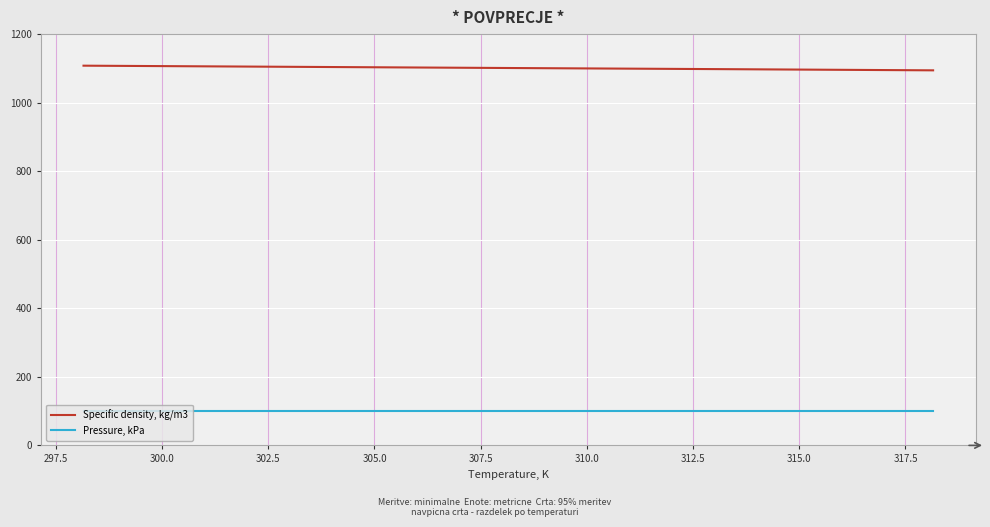

Which series has the widest spread of values?

Specific density, kg/m3